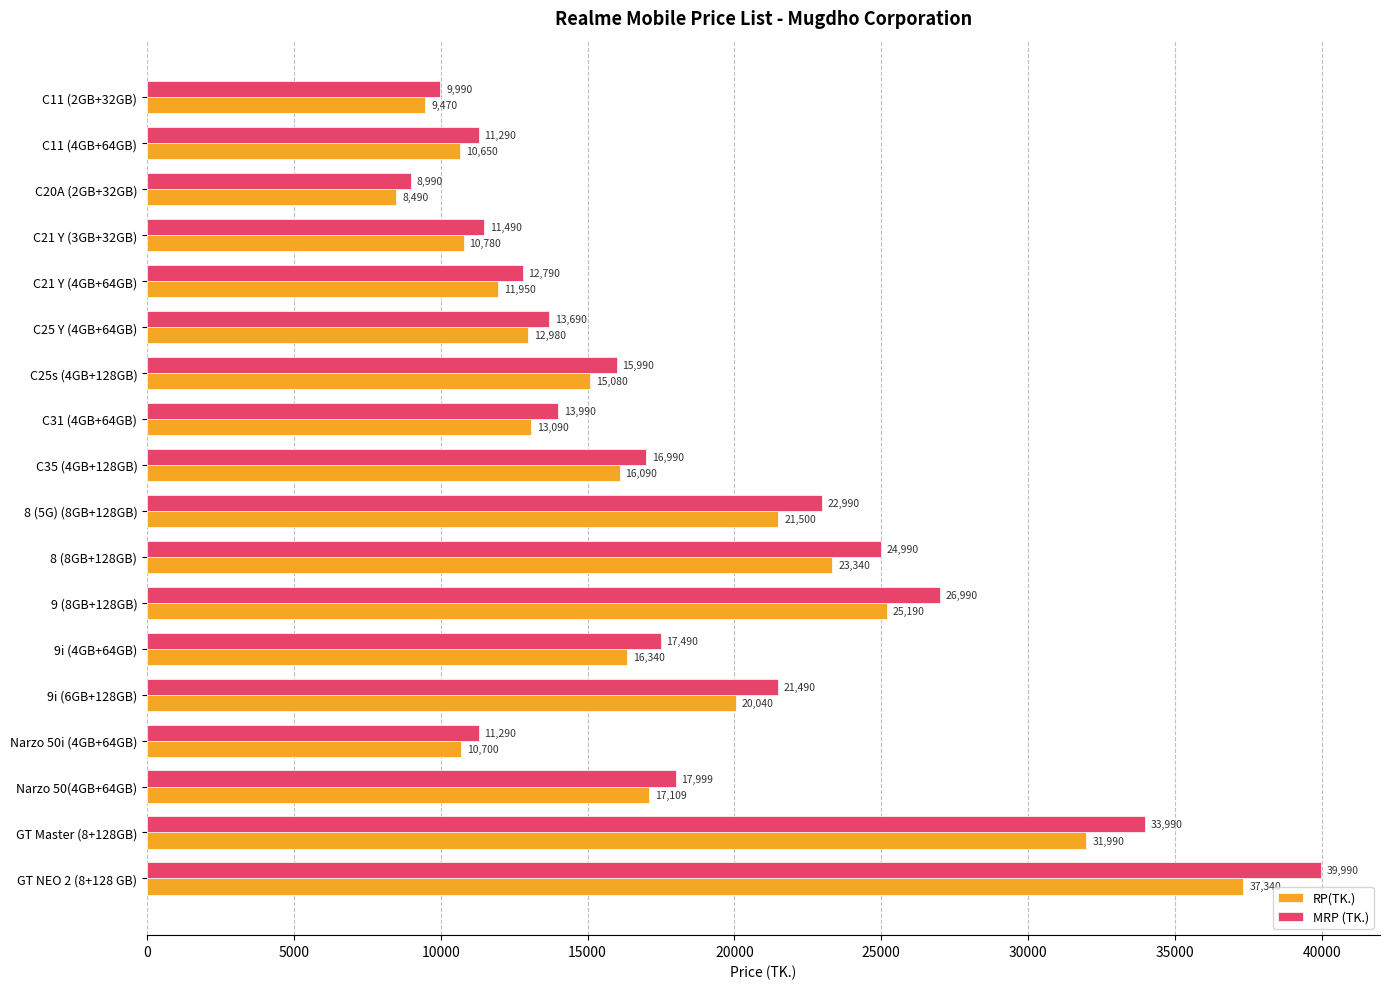

Rank the series by their maximum value, from lowest to highest.

RP(TK.), MRP (TK.)